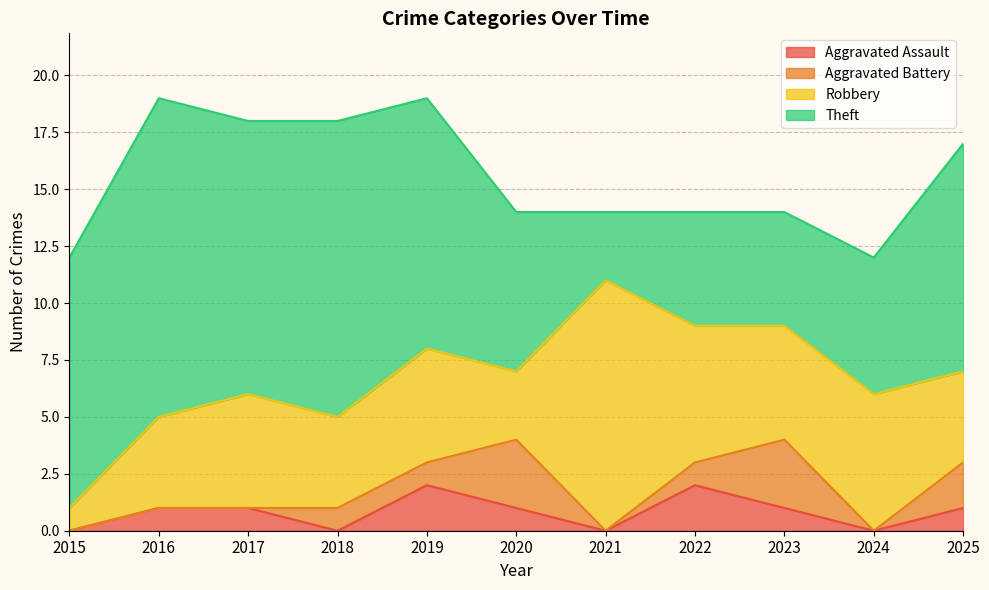

What is the difference between the highest and lowest values at 2025?

9